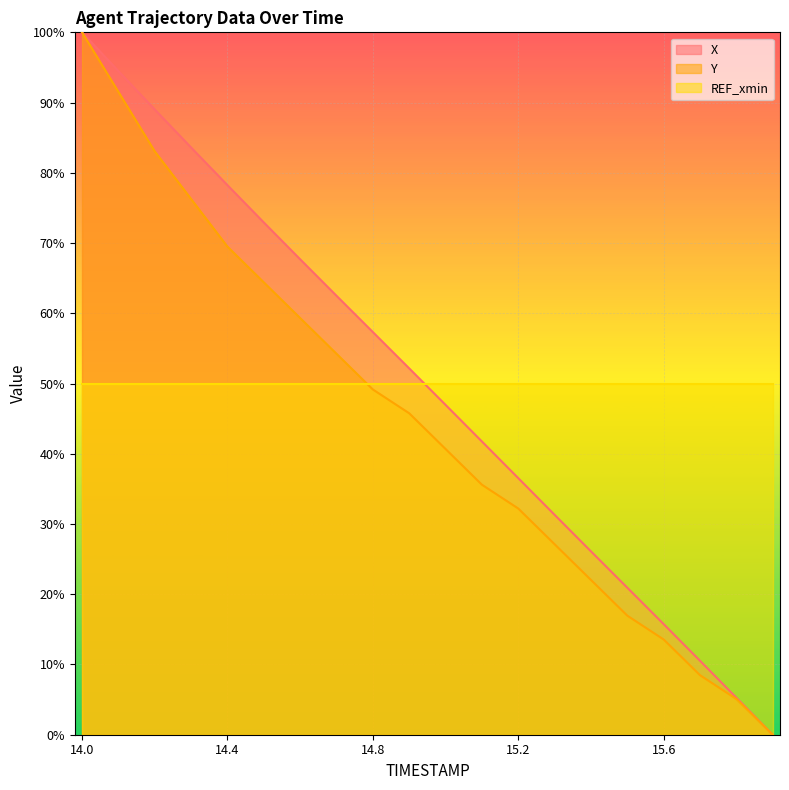

At which label does X first exceed 52?

14.0